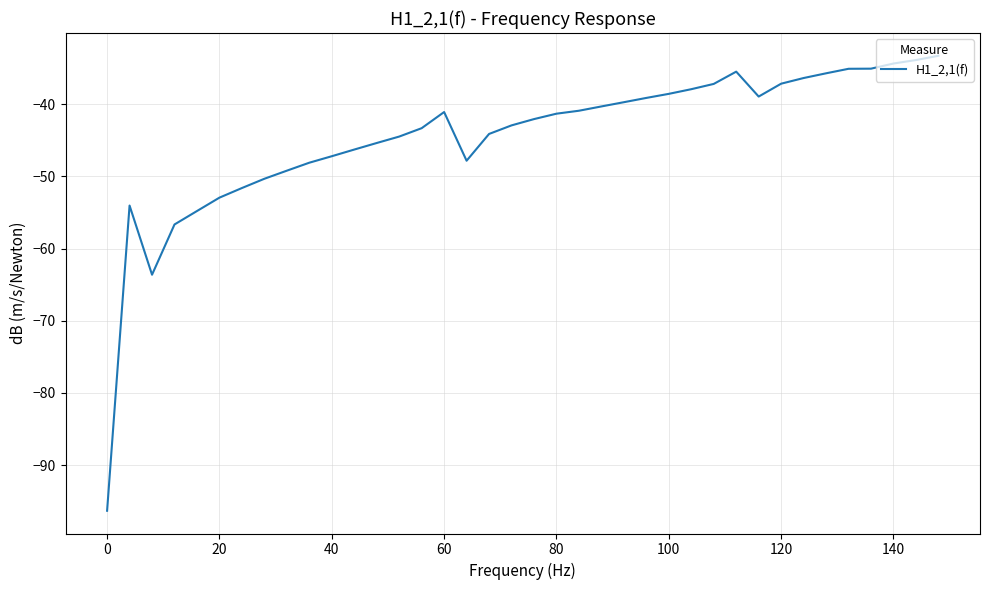

How many distinct data groups are displayed?

1